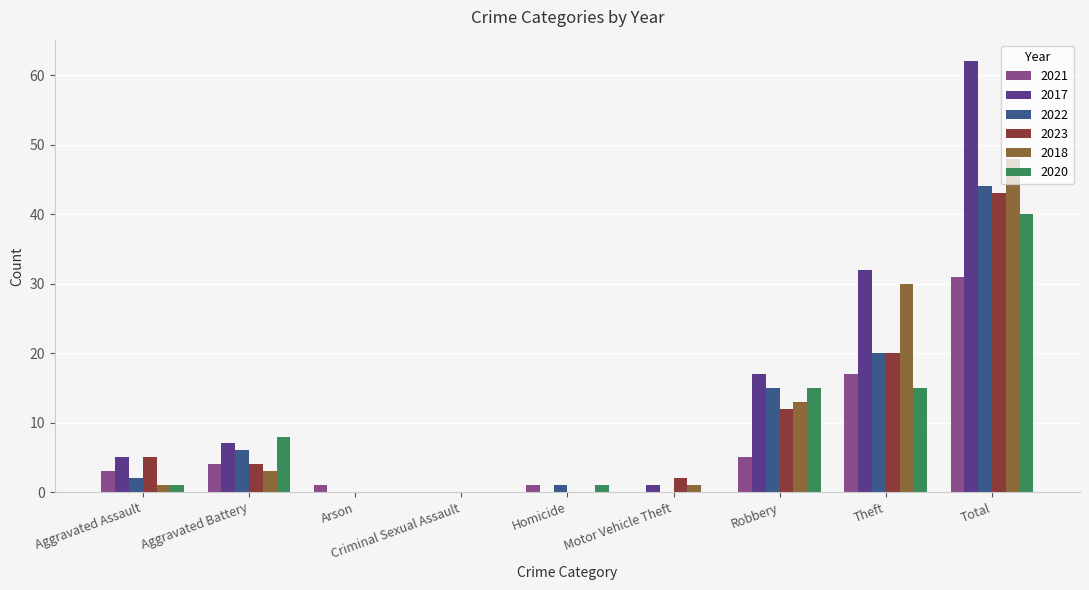

What is the maximum value for 2023?

43